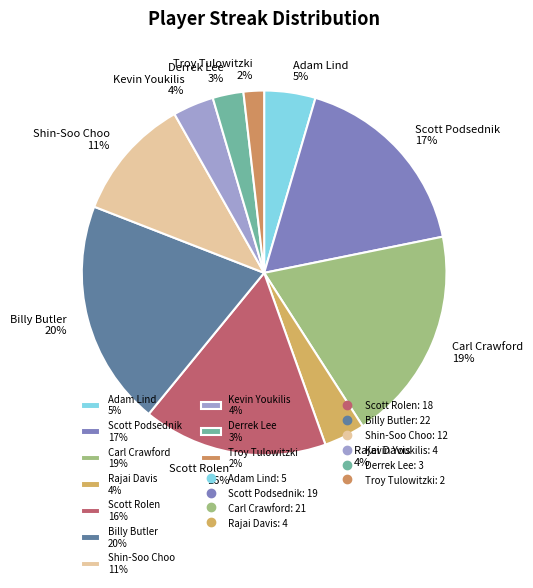

What portion of the pie excludes Kevin Youkilis?

96.4%